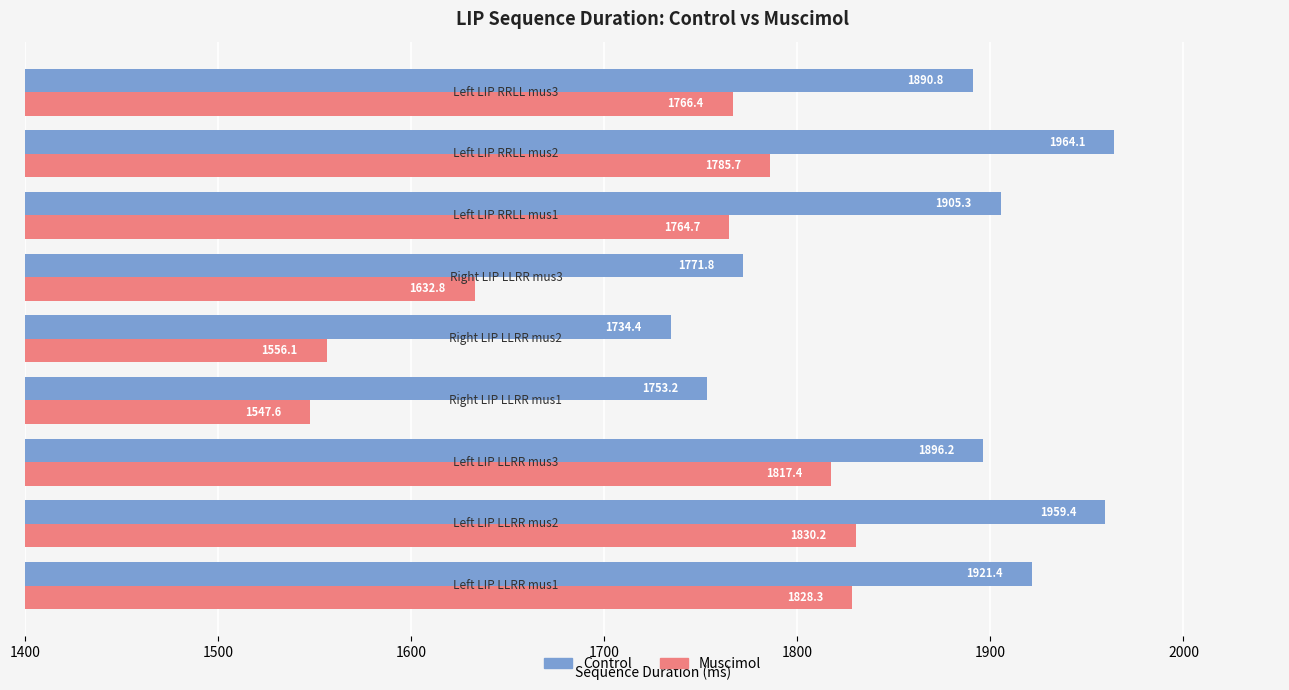

List the series in order of their peak value, lowest first.

Muscimol, Control